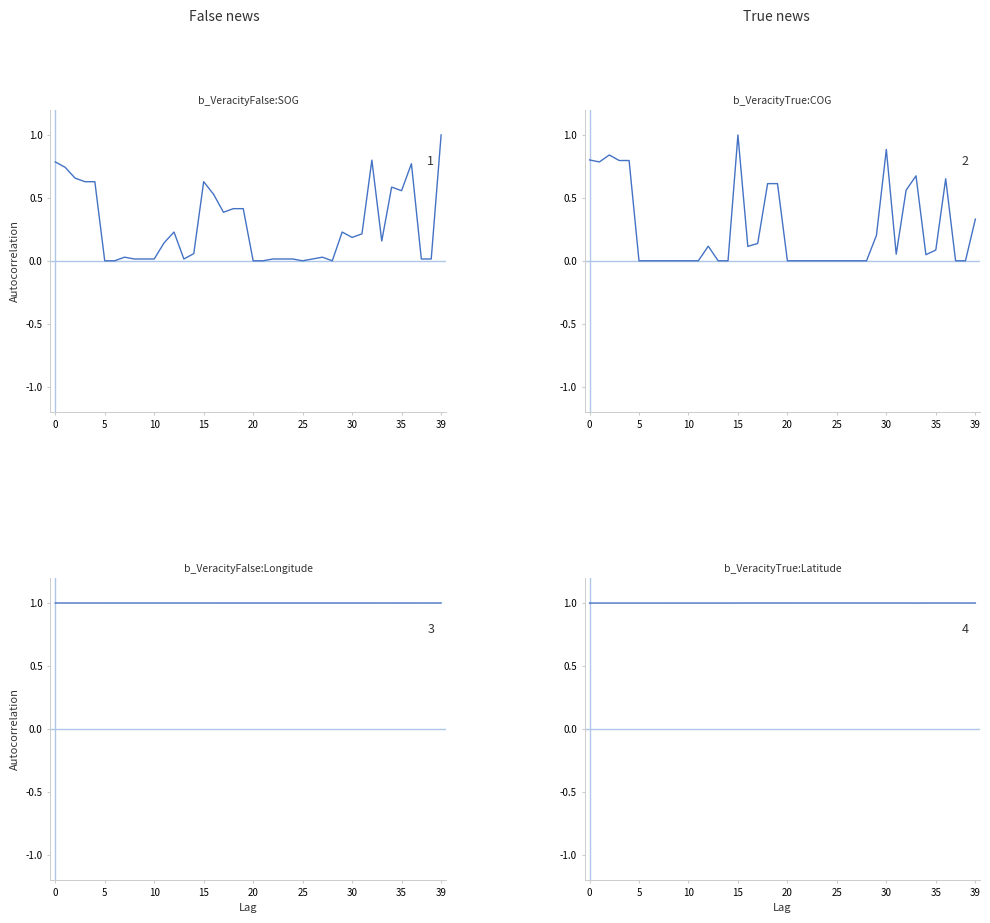

True or false: Latitude and Longitude cross at least once.

True